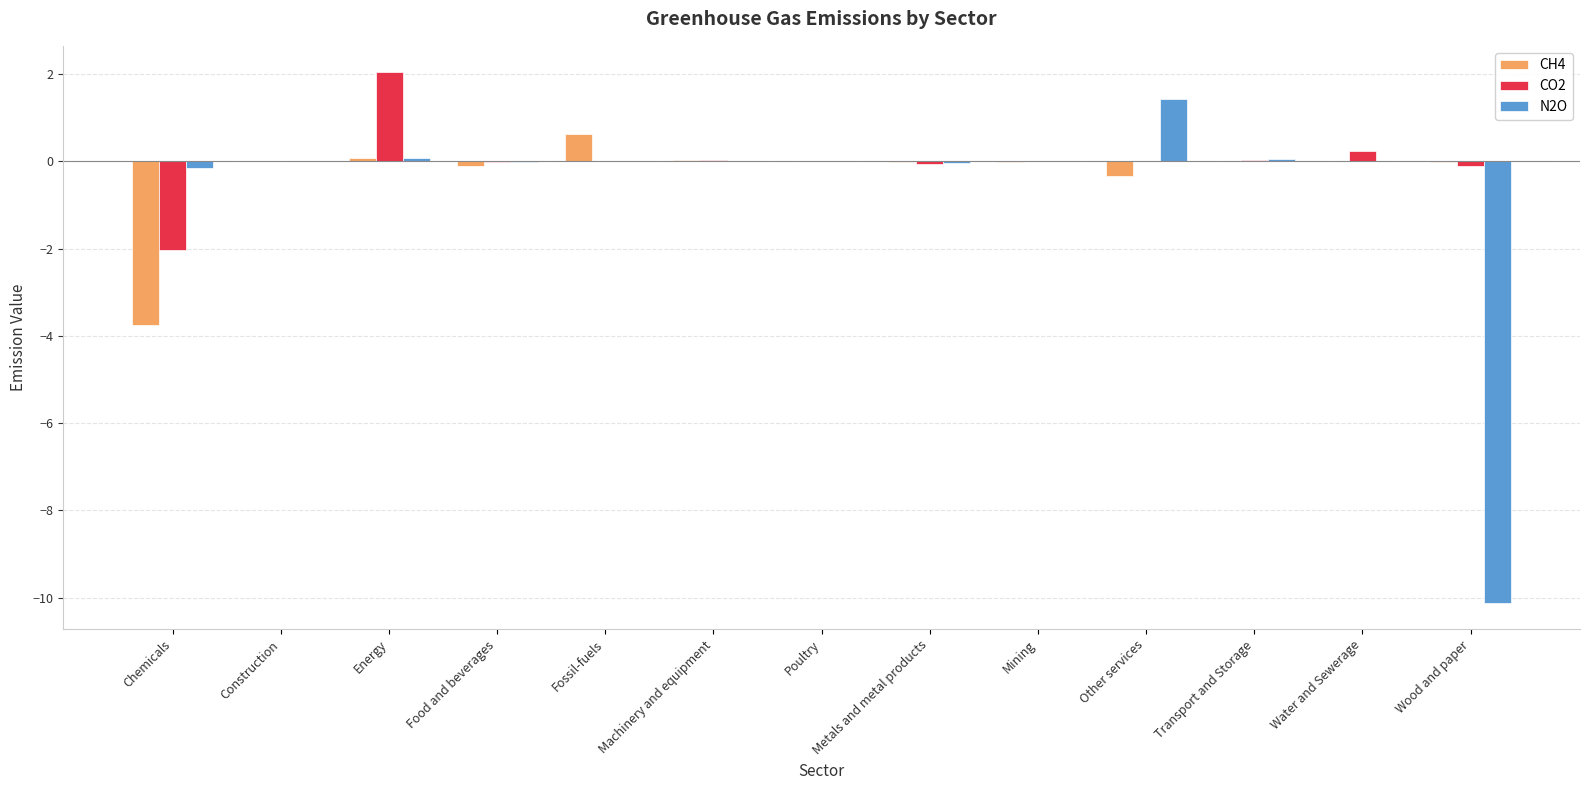

The value of CH4 at Metals and metal products is -0.0. True or false?

True